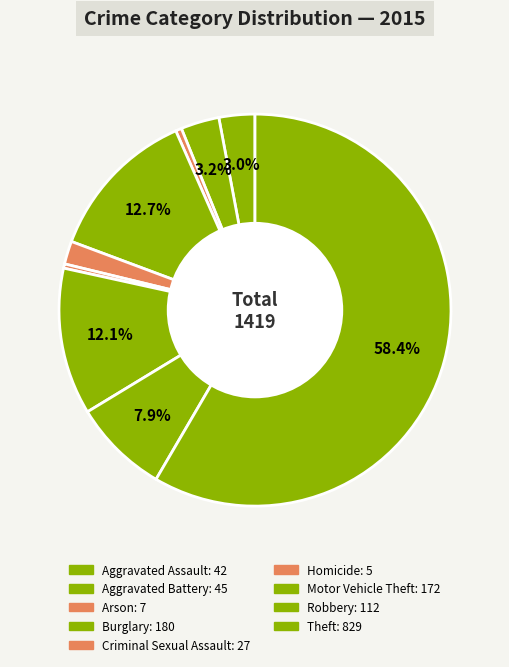

Which category accounts for the majority?

Theft